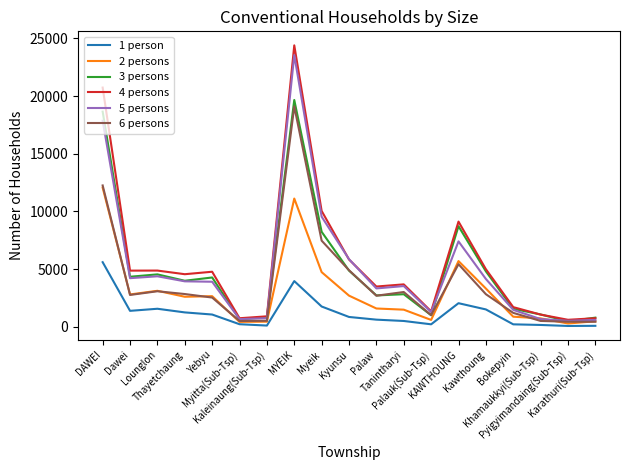

The 4 persons series shows 14701 at Myeik. True or false?

False